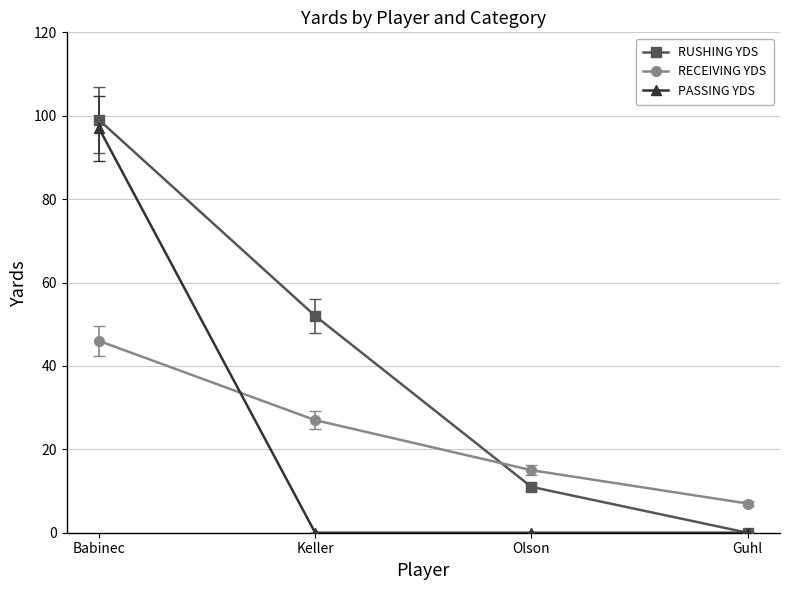

What is the highest value of the RUSHING YDS series?

99